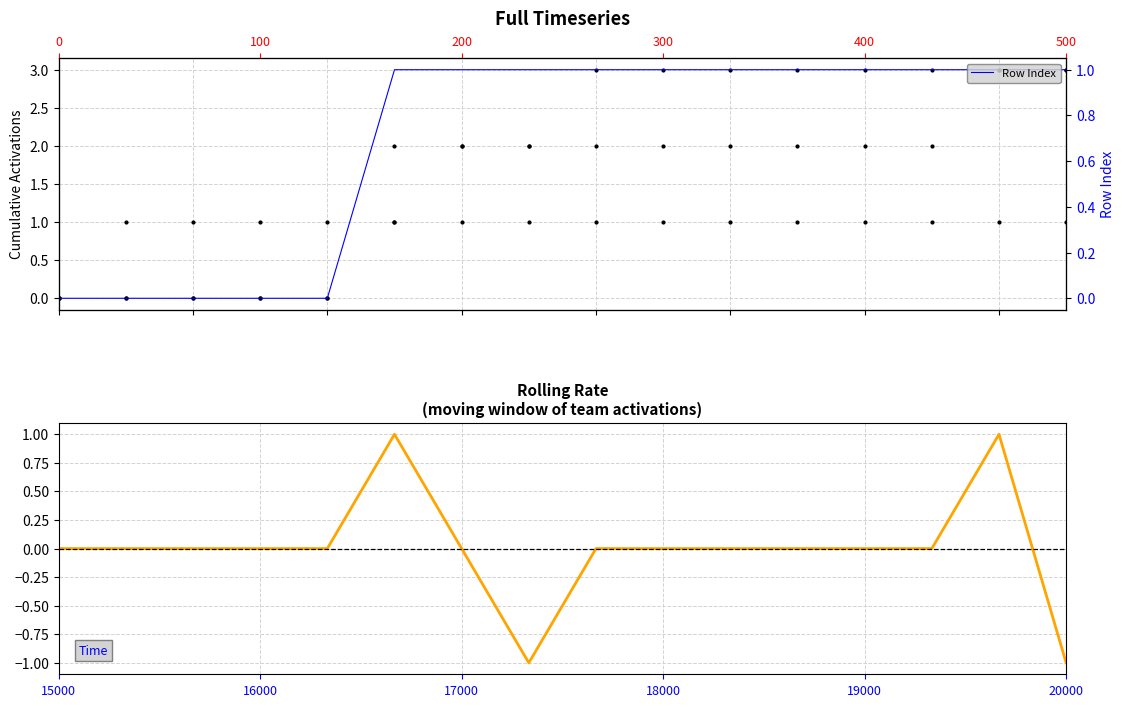

What is the difference between the highest and lowest values at 14?

3